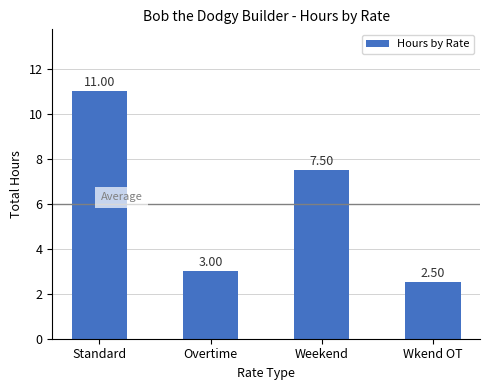

The chart shows a value of 9.8 at Weekend. True or false?

False